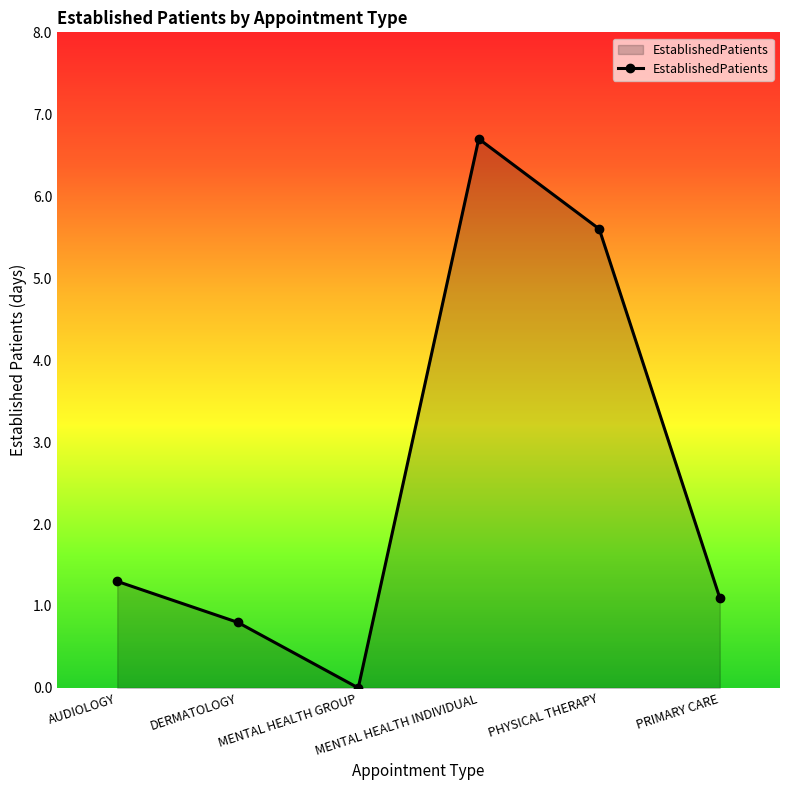

Reading left to right, extract all data points from this chart.

AUDIOLOGY=1.3	DERMATOLOGY=0.8	MENTAL HEALTH GROUP=0.0	MENTAL HEALTH INDIVIDUAL=6.7	PHYSICAL THERAPY=5.6	PRIMARY CARE=1.1